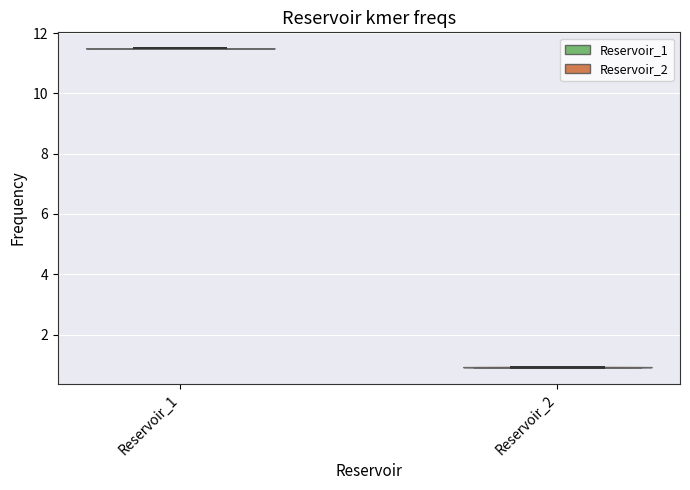

Reading left to right, read every violin against the y-axis: where its median line is, and the lowest and highest points it reaches. The values are not printed on the chart, so give them approximately, as read against the axis.

Reservoir_1: median line 11.4, lowest point 11.4, highest point 11.4
Reservoir_2: median line 1.0, lowest point 0.8, highest point 1.0